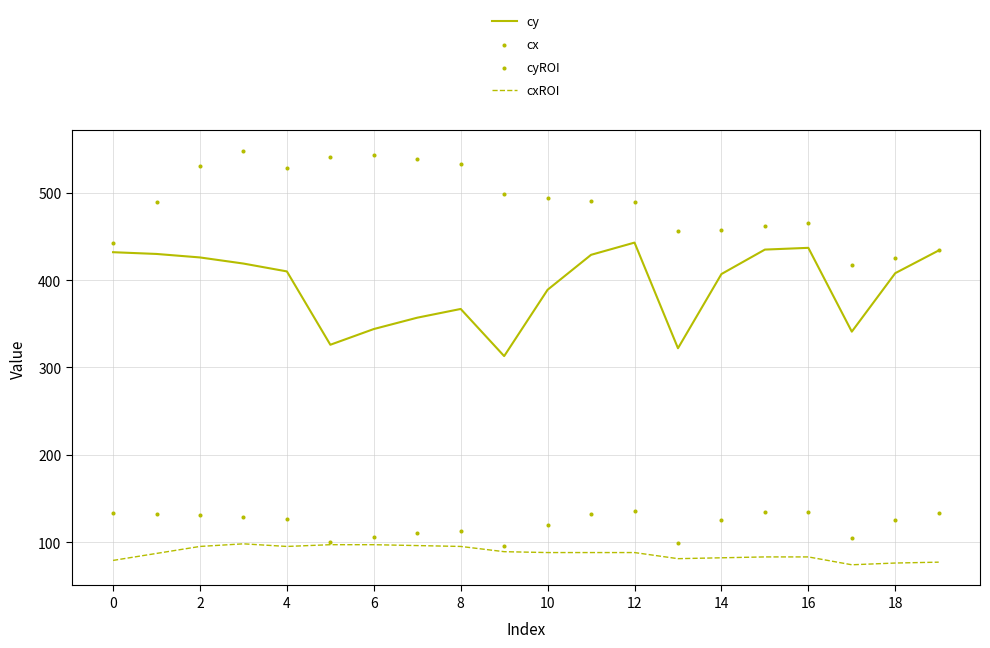

True or false: cxROI and cy cross at least once.

False